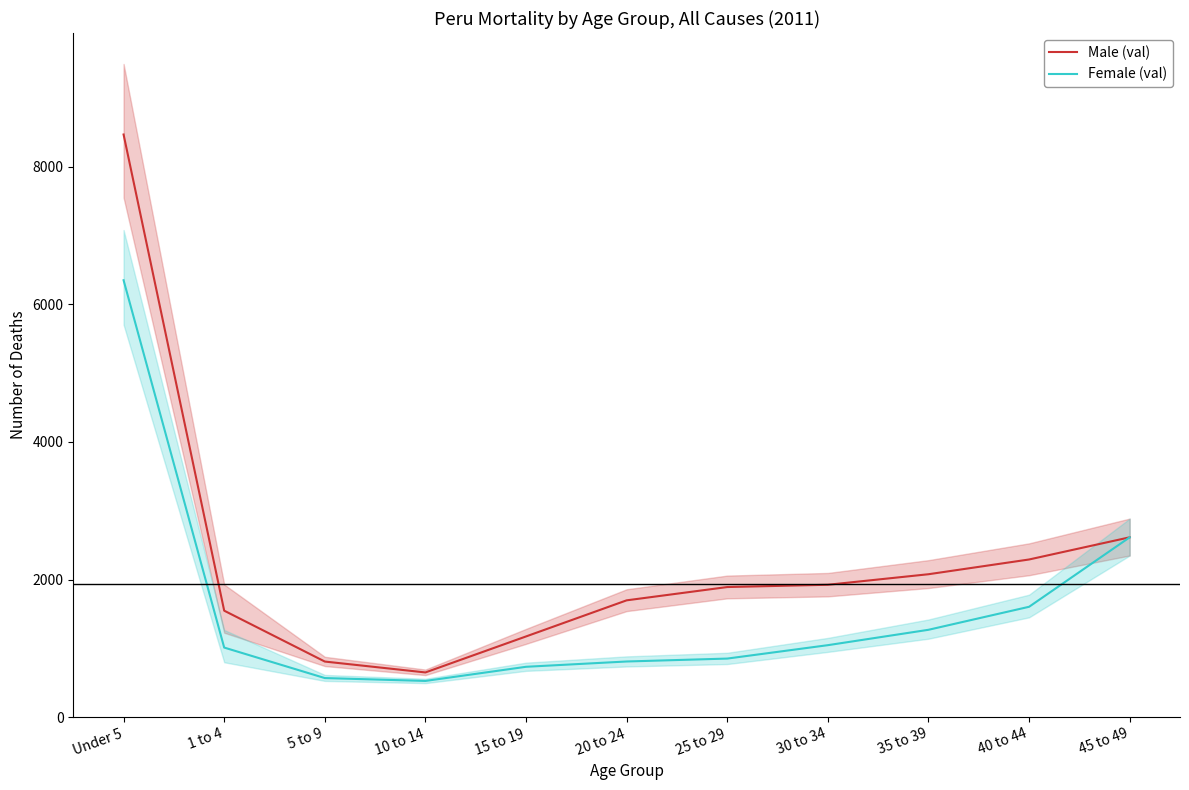

What is the value of the Male (val) point at the 10th from the left?

2291.0